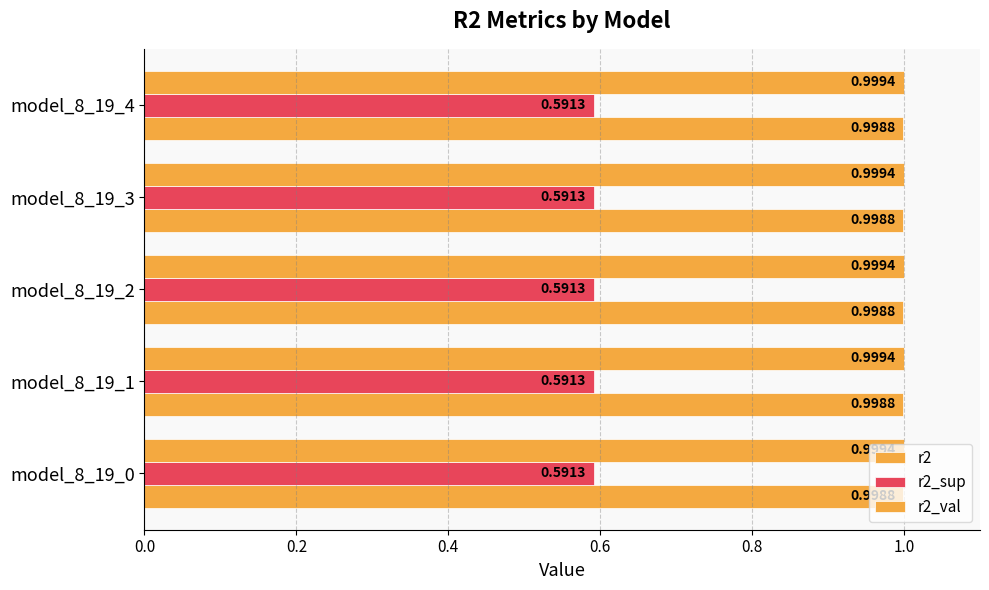

At how many categories does at least one series exceed 0?

5